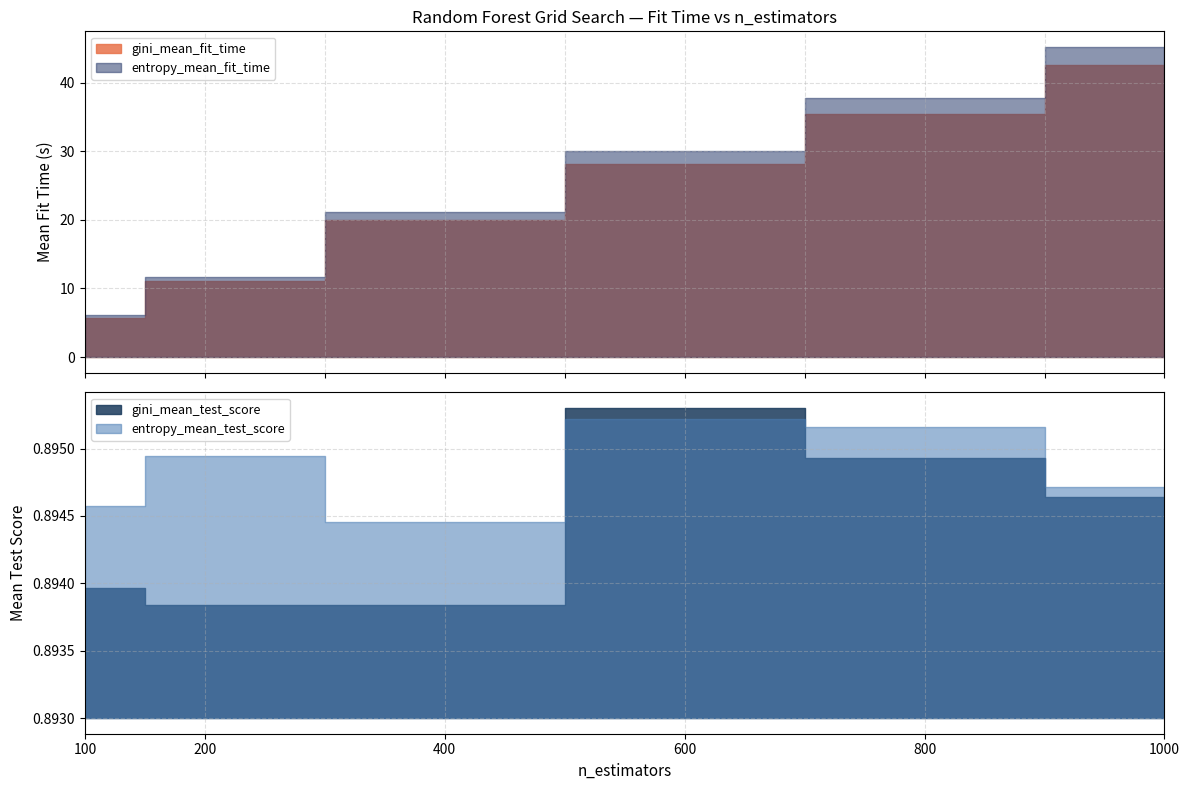

What is the value of the entropy_mean_fit_time point at the 1st from the left?

6.1